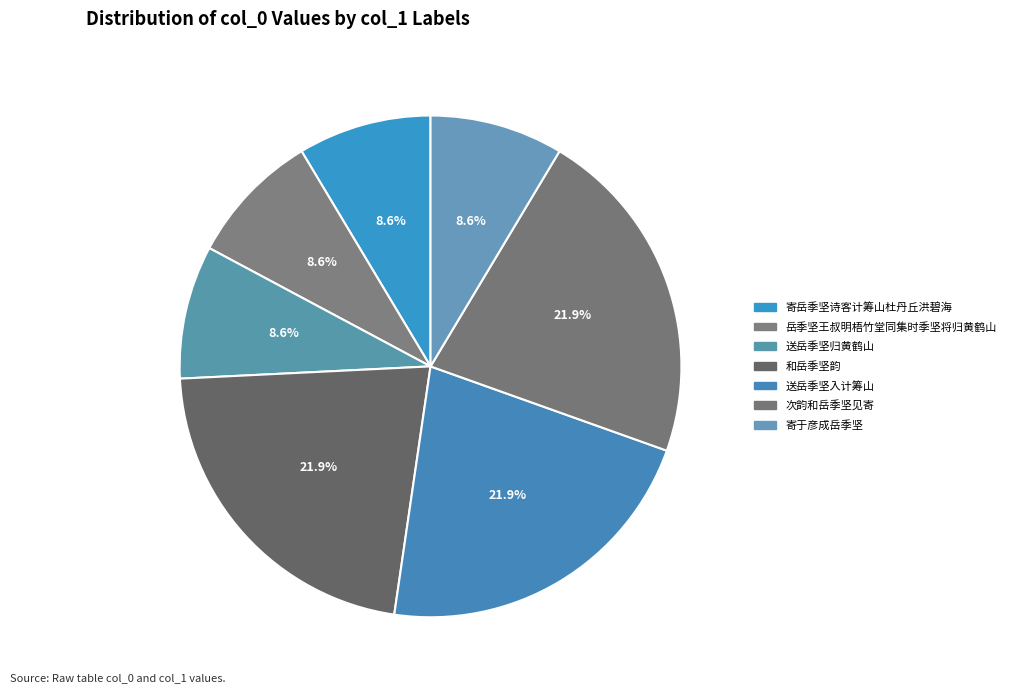

To the nearest percent, what is the average slice percentage?

14%